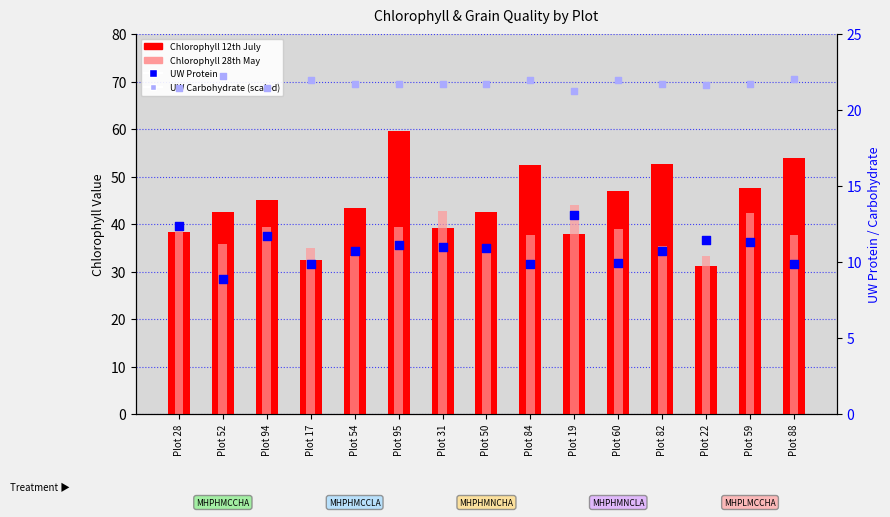

At how many categories does at least one series exceed 54?

1